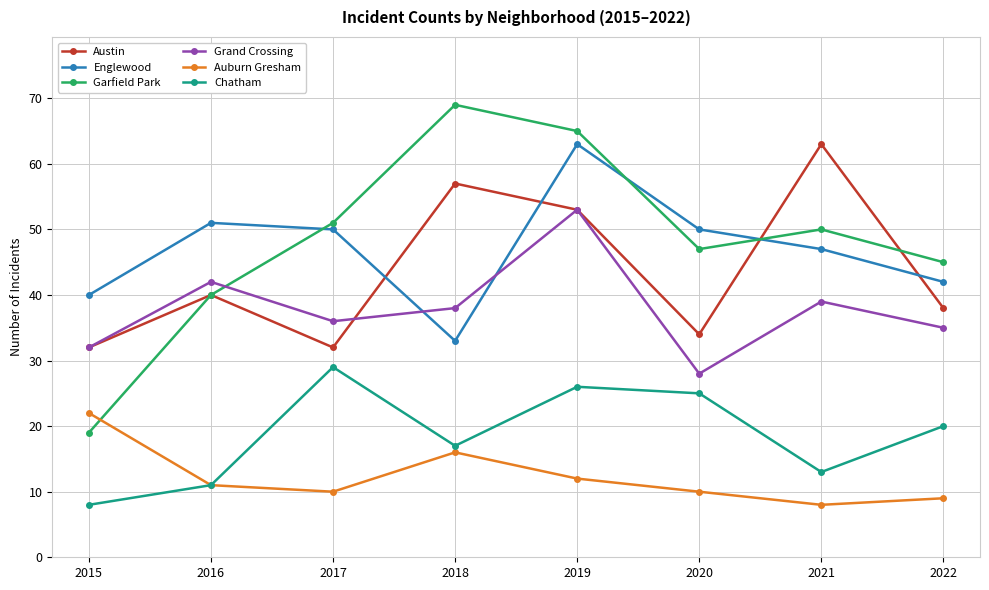

What is the difference between the second highest and second lowest values in the Chatham series?

15